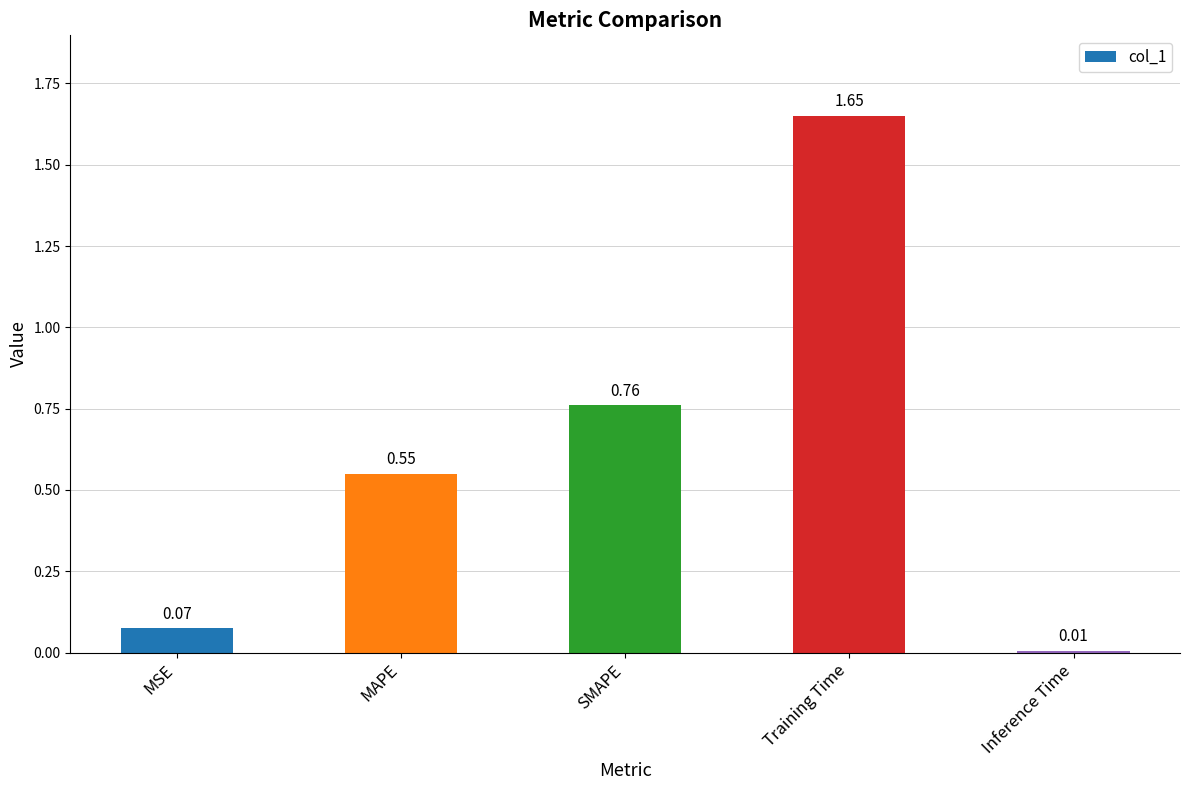

What is the difference between the maximum and minimum values?

1.6